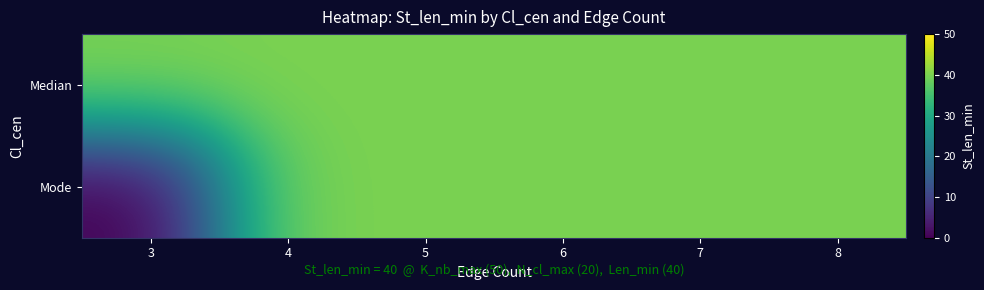

Reading right to left, list all the values displayed in this chart.

Median: 8=40	7=40	6=40	5=40	4=40	3=40
Mode: 8=40	7=40	6=40	5=40	4=40	3=0